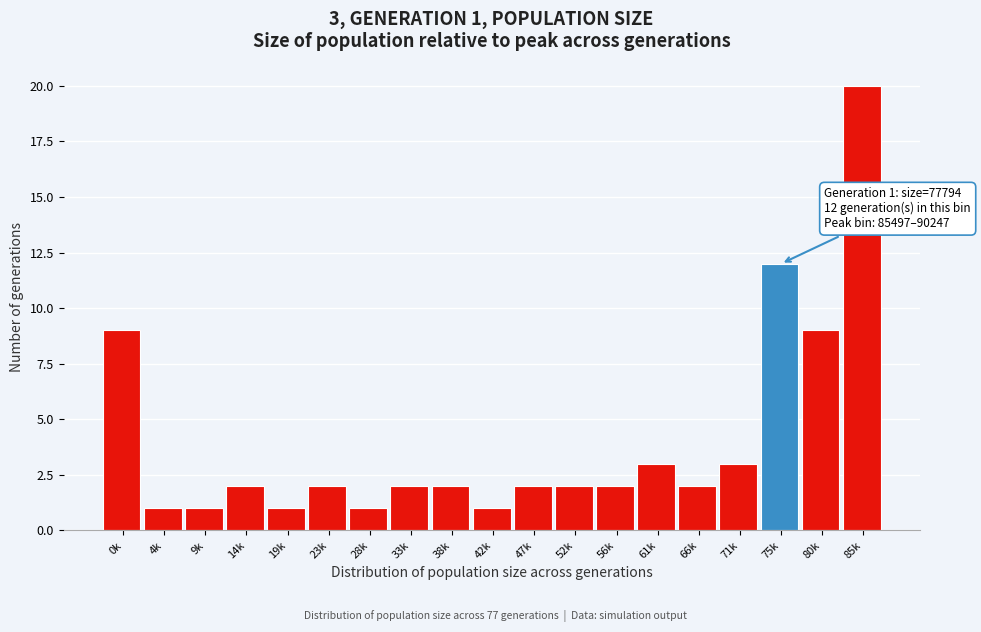

Reading left to right, transcribe all the data shown in this chart.

9	1	1	2	1	2	1	2	2	1	2	2	2	3	2	3	12	9	20